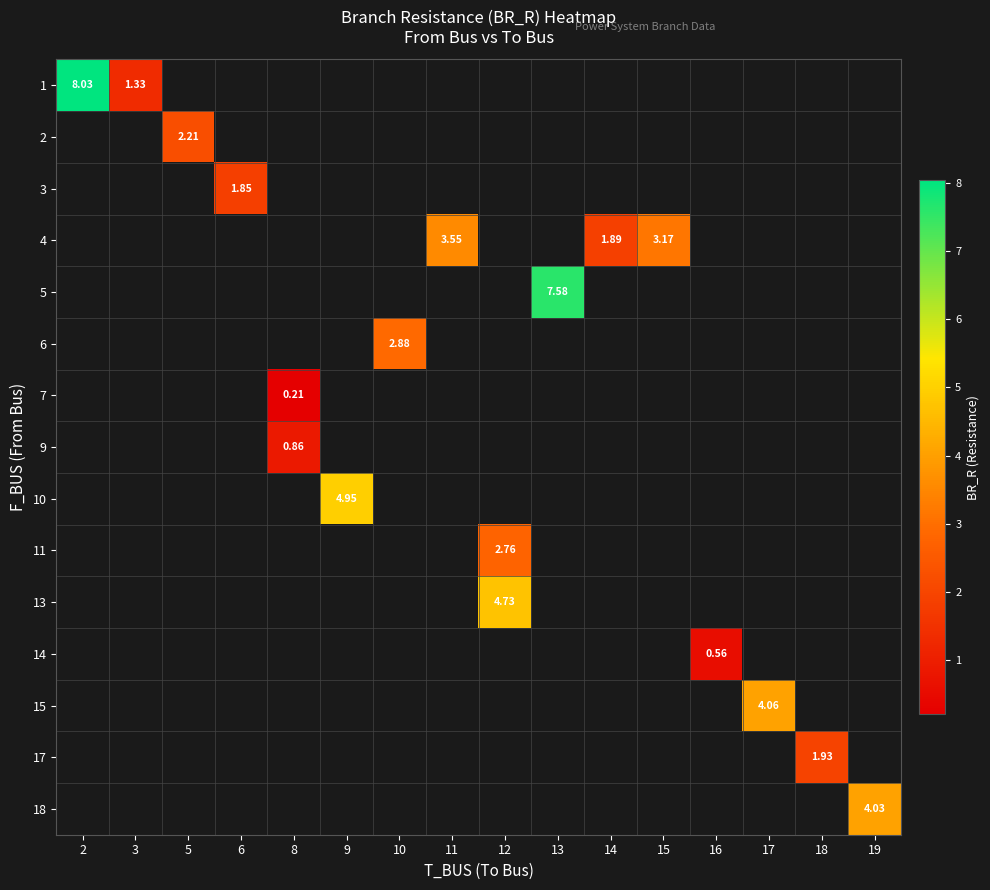

How many categories are shown in the chart?

16